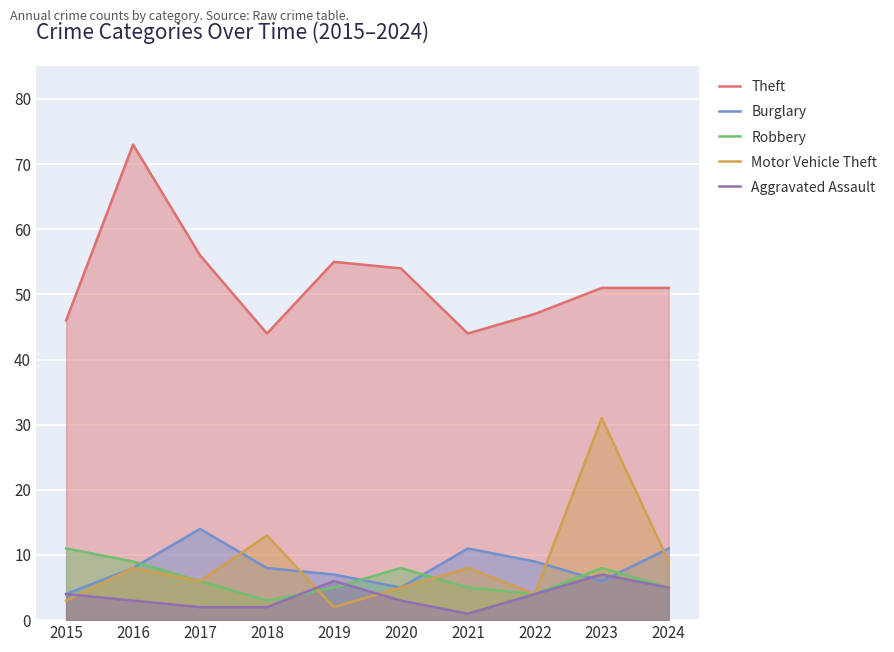

What is the total value across all series at 2016?

101